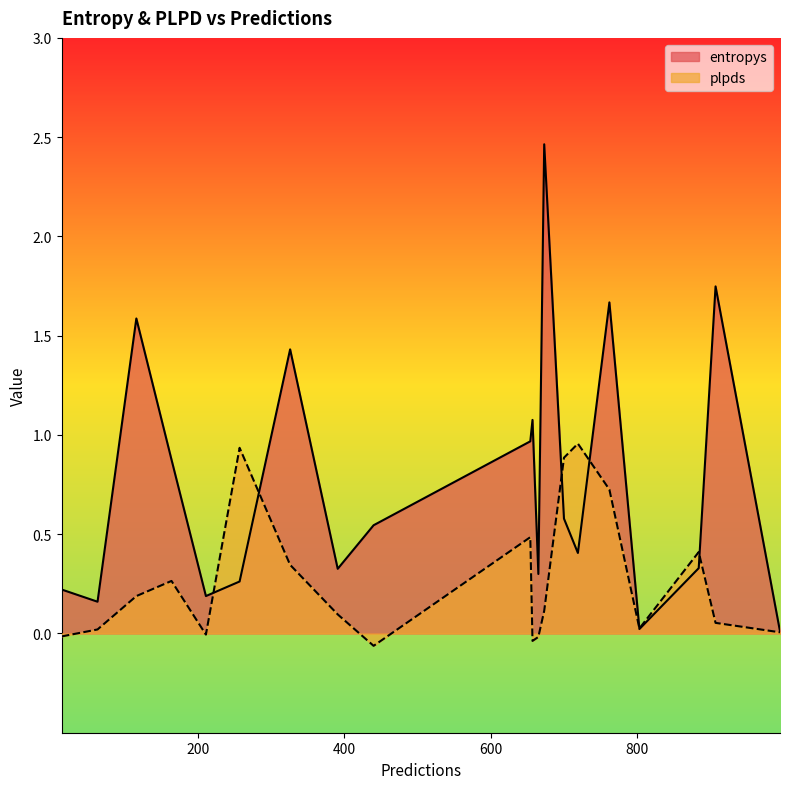

What are all the series names shown in the legend?

entropys, plpds